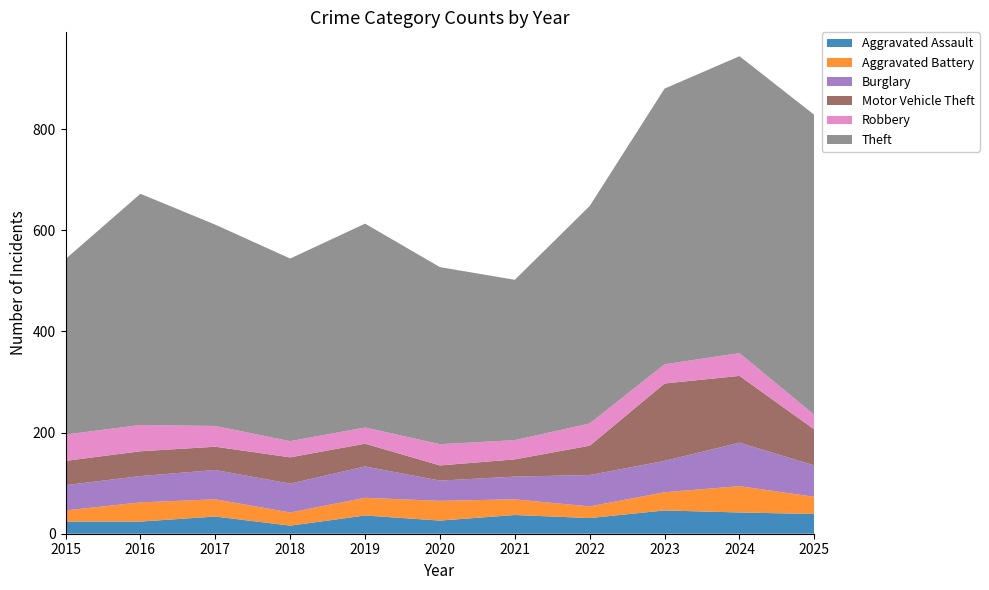

Reading left to right, extract all data points from this chart.

Aggravated Assault: 24	24	34	16	36	26	37	31	46	42	39
Aggravated Battery: 22	38	34	26	35	39	31	23	36	52	34
Burglary: 50	52	58	57	62	40	45	62	62	86	62
Motor Vehicle Theft: 48	49	46	52	45	30	34	58	153	132	71
Robbery: 52	52	41	32	32	42	38	44	38	45	29
Theft: 347	457	398	361	403	350	317	430	545	587	593